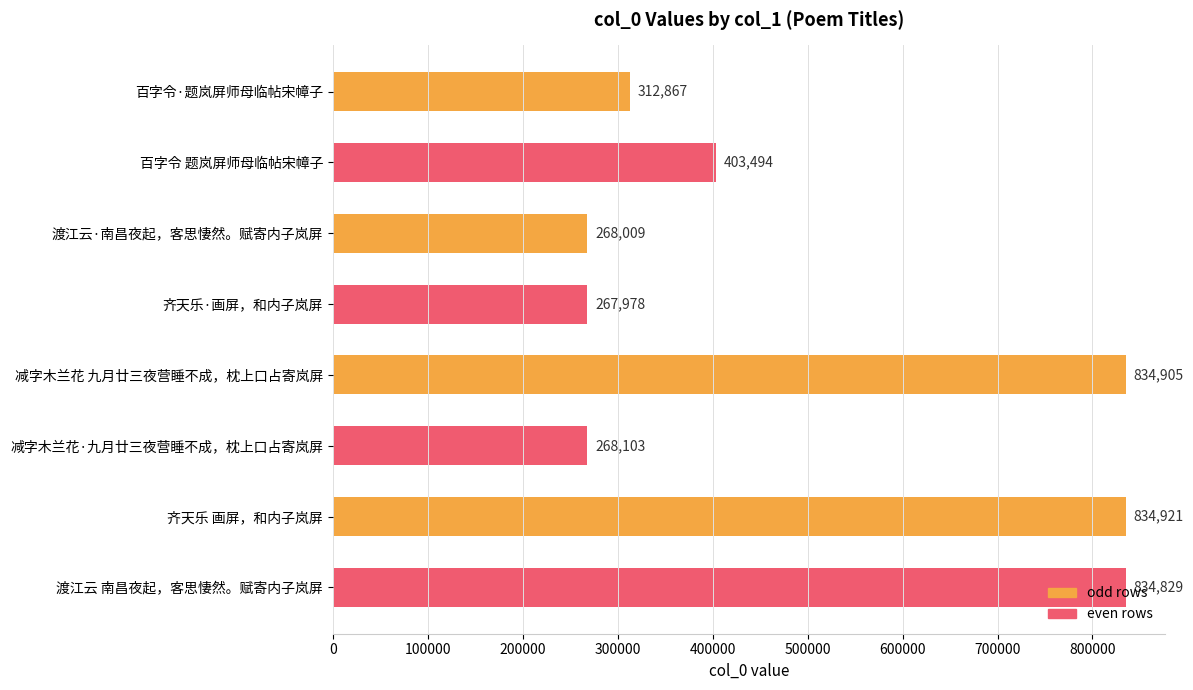

Is it true that the value at 齐天乐 画屏，和内子岚屏 is 834921?

True